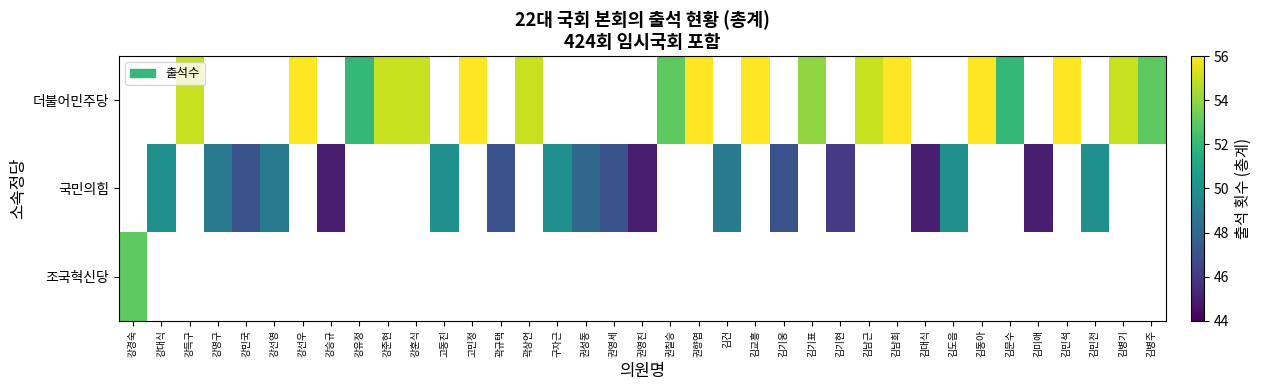

What is the difference between the 더불어민주당 values at 김남희 and 김남근?

1.0